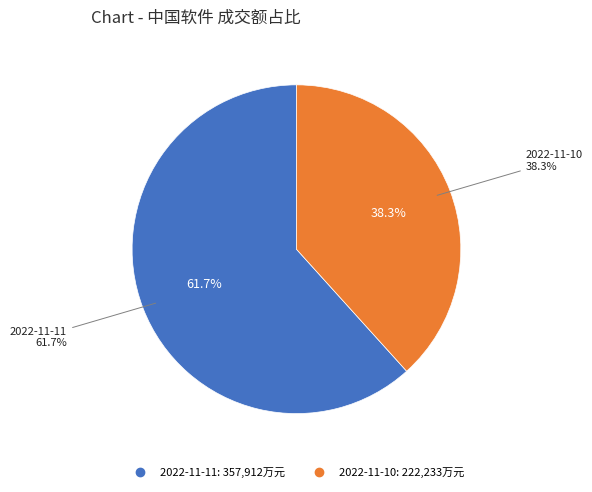

Which category has the biggest portion of the pie?

2022-11-11